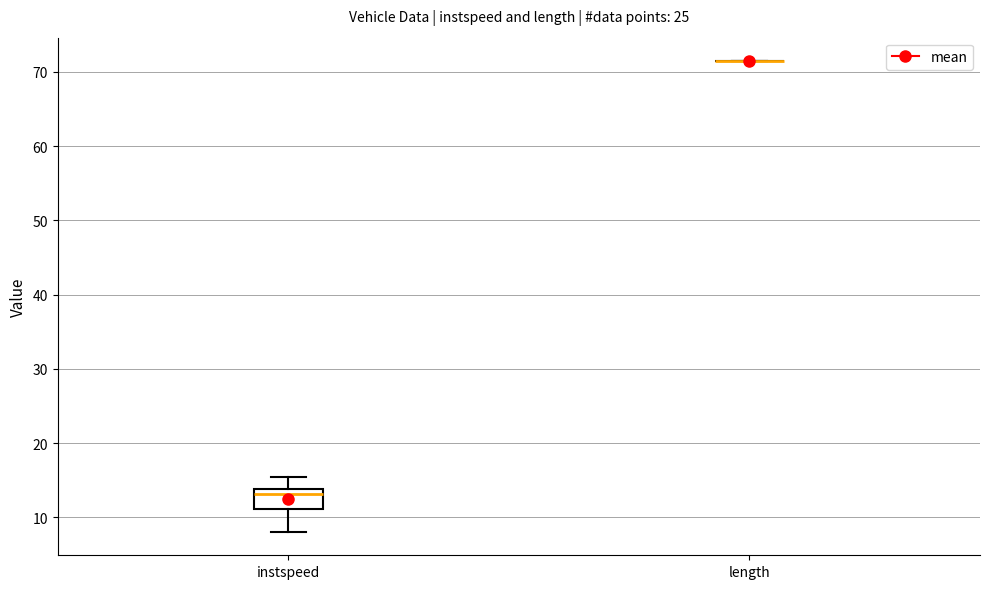

Where is the upper edge of the box for instspeed on the y-axis? The values are not printed on the chart, so give them approximately, as read against the axis.

14